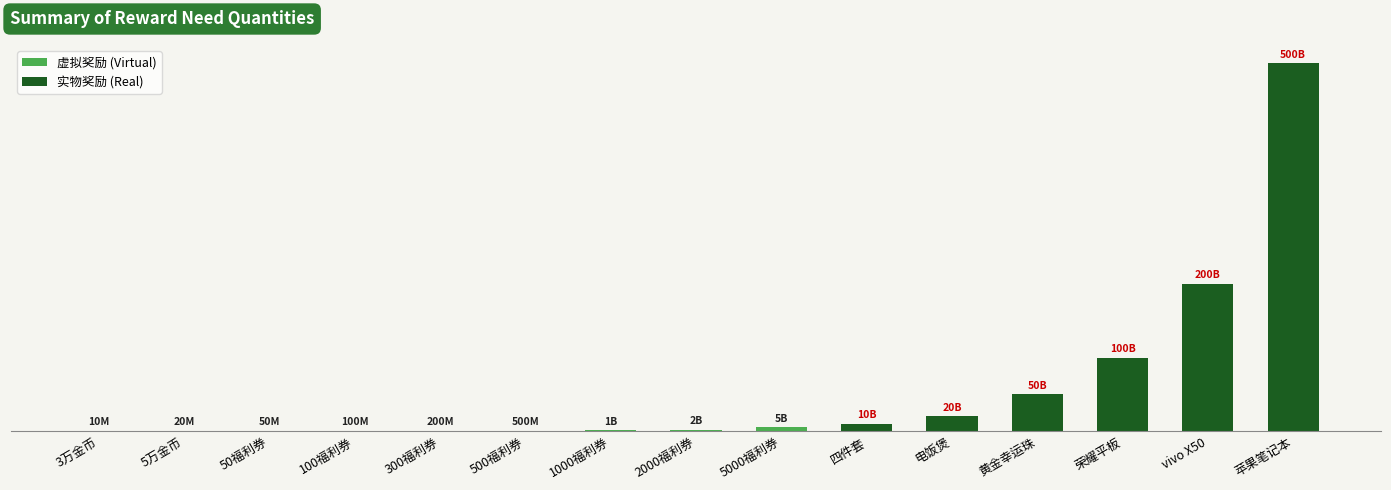

What is the difference between the values at 四件套 and 300福利券?

9800000000